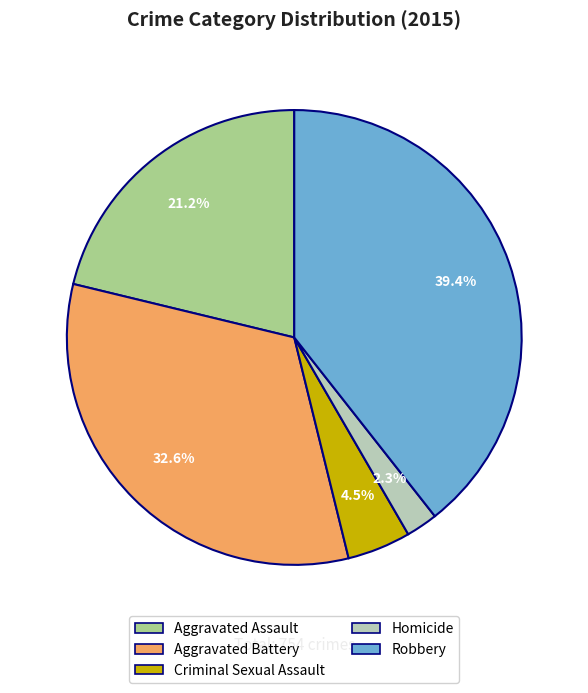

To the nearest percent, what is the difference between the Homicide and Criminal Sexual Assault slice percentages?

2%